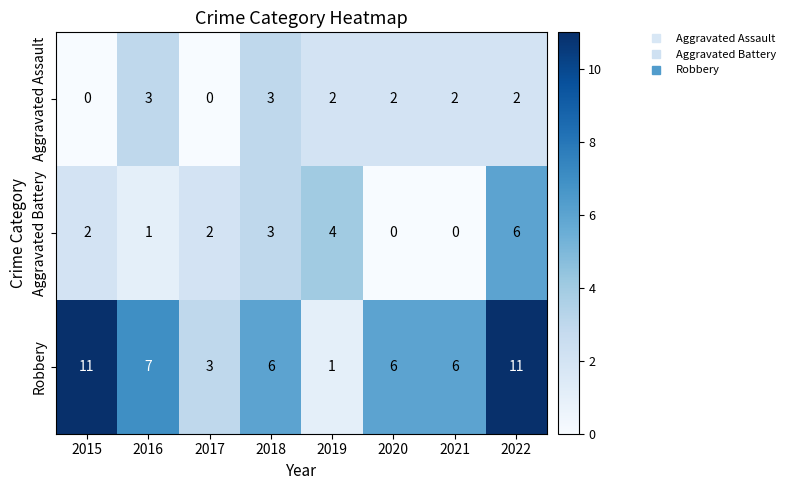

How many data points does each series have?

8